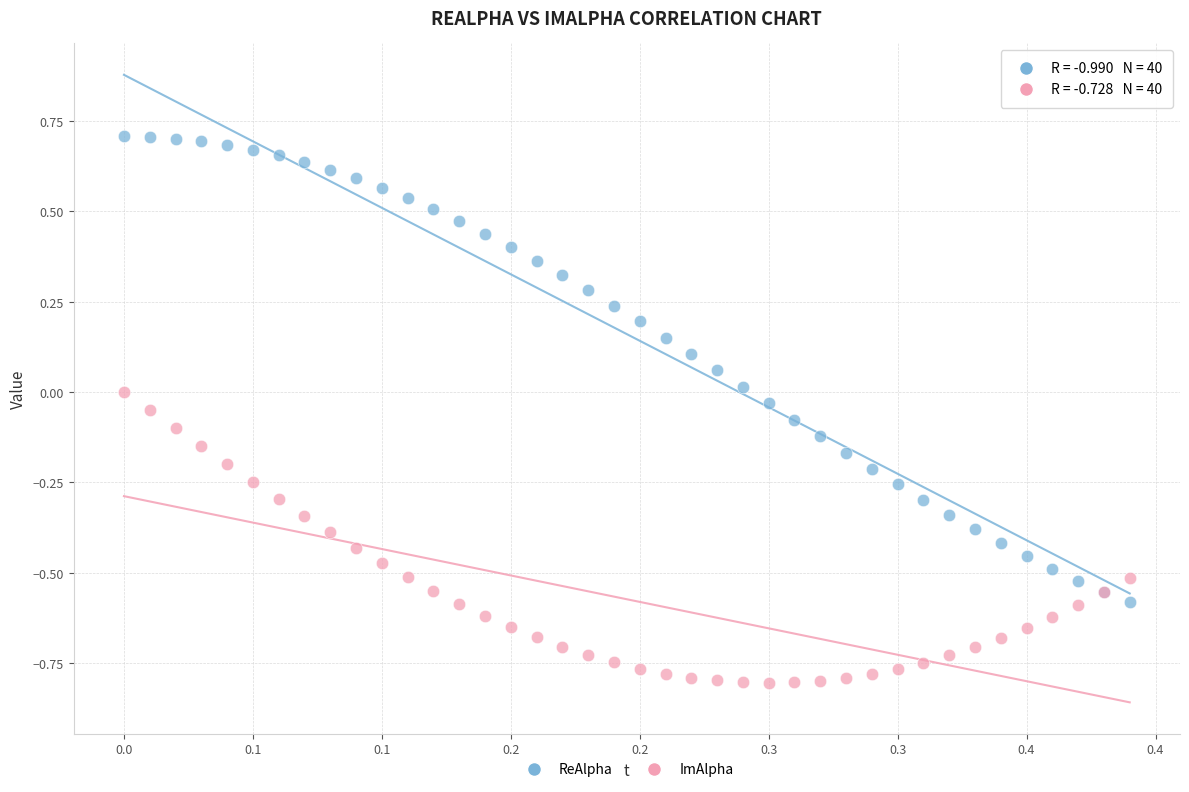

Which series has the largest Y range (max minus min)?

ReAlpha